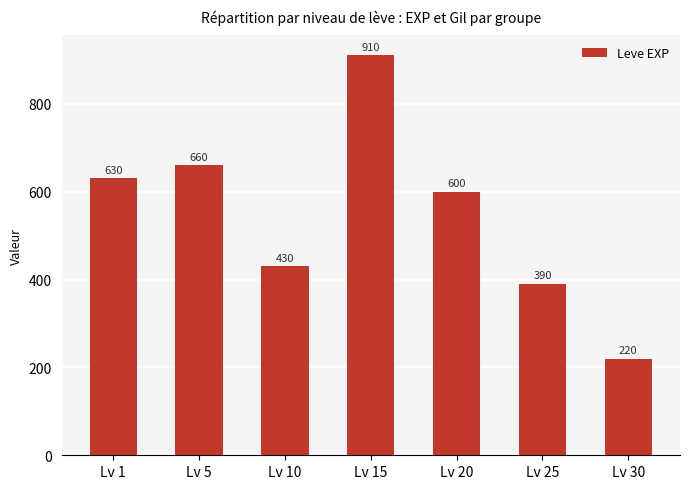

At which label is the value closest to 565?

Lv 20